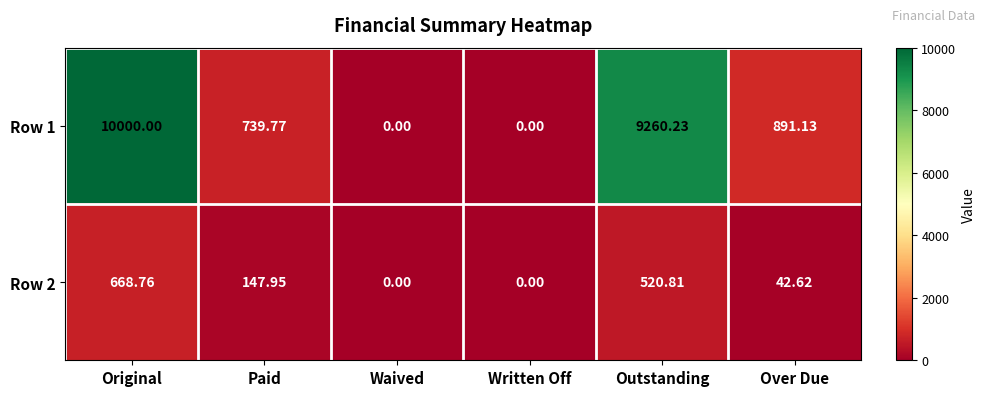

Where does the Row 2 series first go above 147?

Original